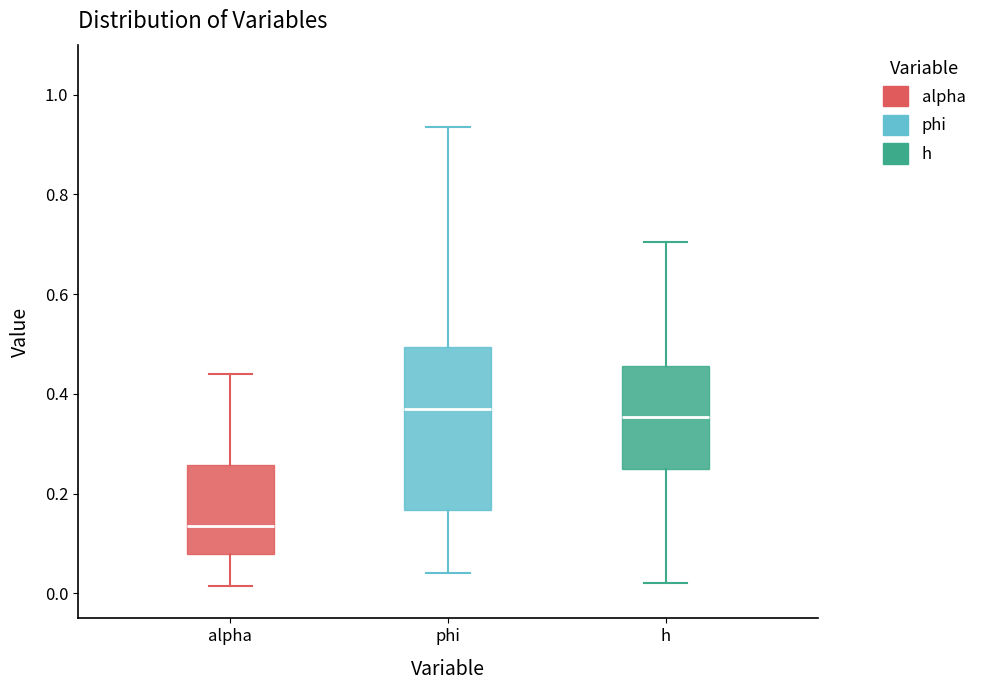

Reading left to right, read every box against the y-axis: the position of its median line, the range the box covers, and the ends of its whiskers. The values are not printed on the chart, so give them approximately, as read against the axis.

alpha: median 0.14, box 0.08 to 0.26, whiskers 0.02 to 0.44
phi: median 0.38, box 0.16 to 0.50, whiskers 0.04 to 0.94
h: median 0.36, box 0.24 to 0.46, whiskers 0.02 to 0.70